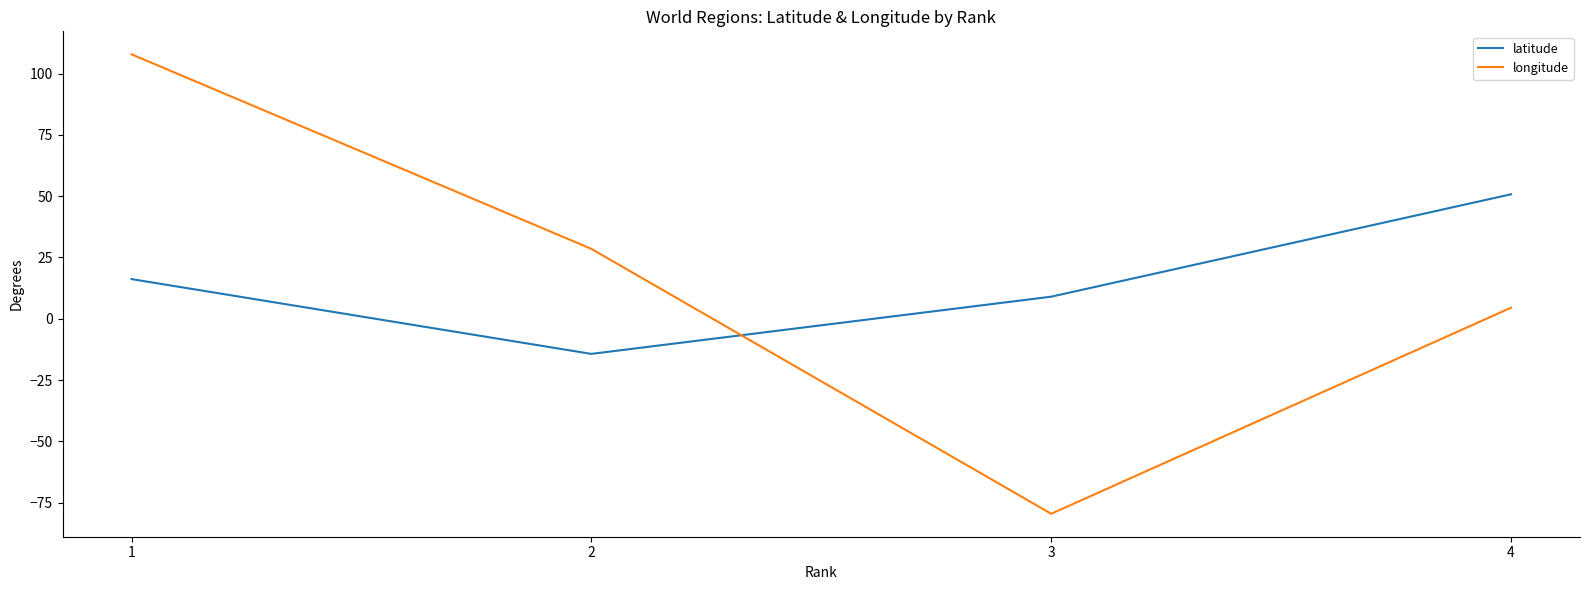

Where do longitude and latitude first cross each other?

2 and 3